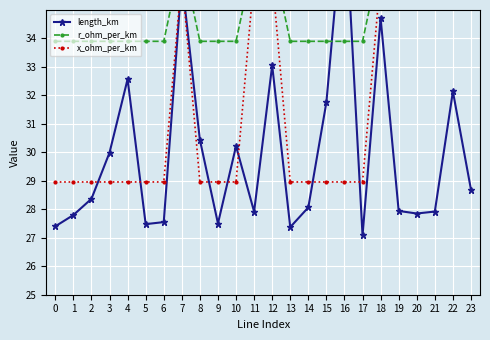

At which category does the chart reach its minimum across all series?

17